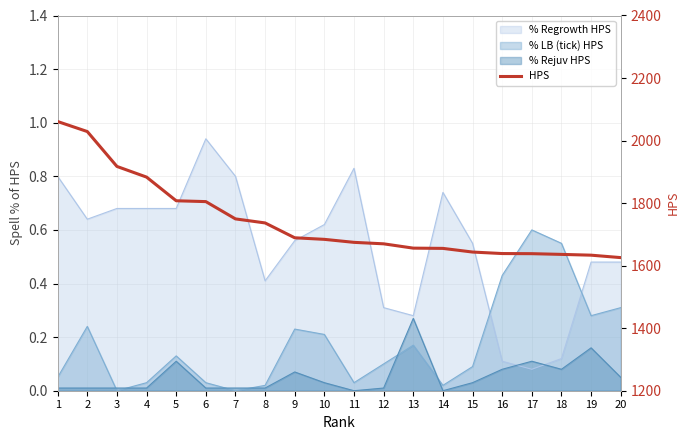

Reading left to right, list all the values displayed in this chart.

1=2060.9	2=2028.9	3=1917.3	4=1883.2	5=1807.5	6=1804.8	7=1749.5	8=1736.6	9=1689.1	10=1684.1	11=1674.5	12=1669.8	13=1656.0	14=1655.2	15=1643.5	16=1638.7	17=1638.3	18=1636.0	19=1633.5	20=1625.7